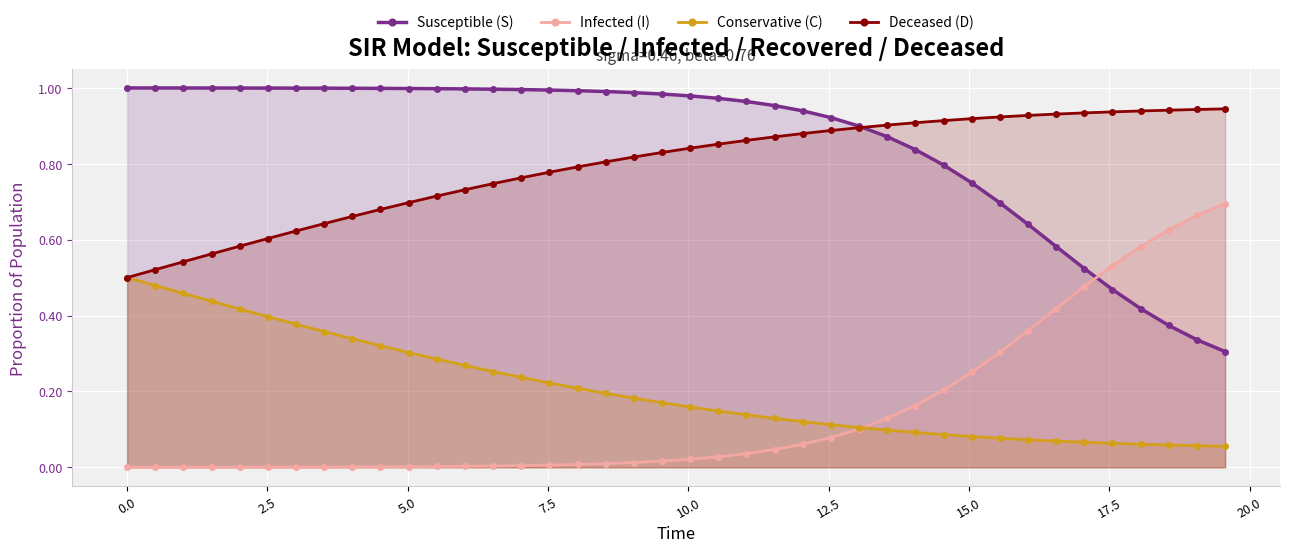

True or false: Conservative (C) has more than 1 points higher than both neighbors.

False